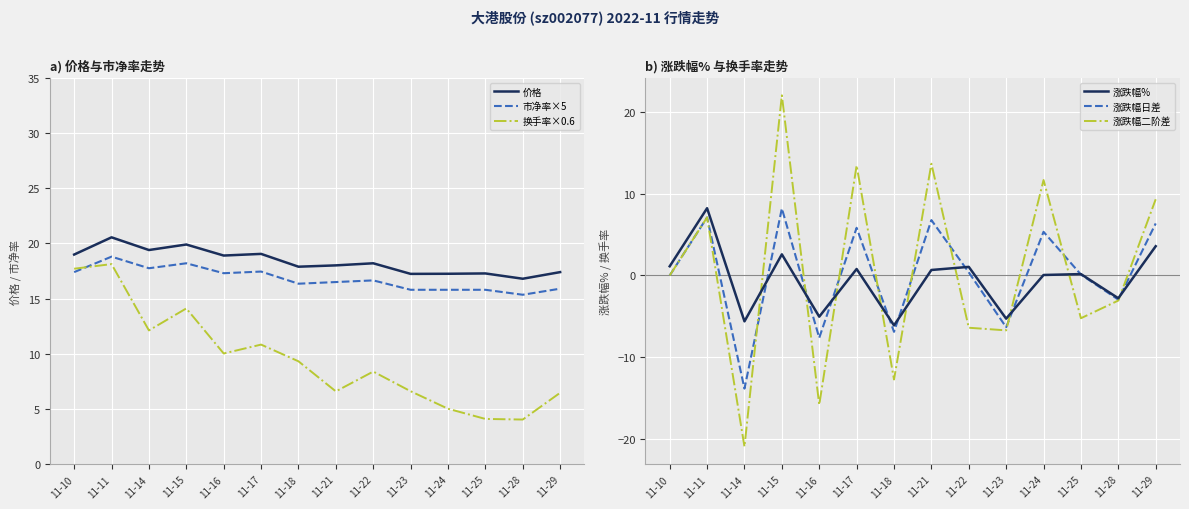

True or false: 价格 and 涨跌幅日差 cross at least once.

False